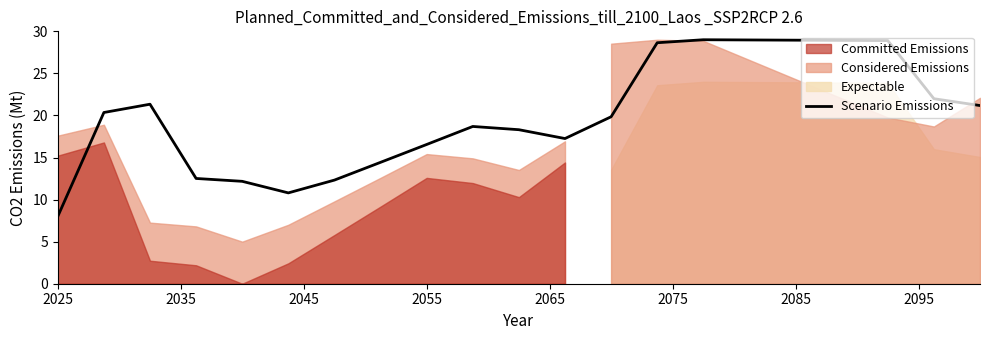

How many interior local peaks (higher than both neighbors) does the data have?

3